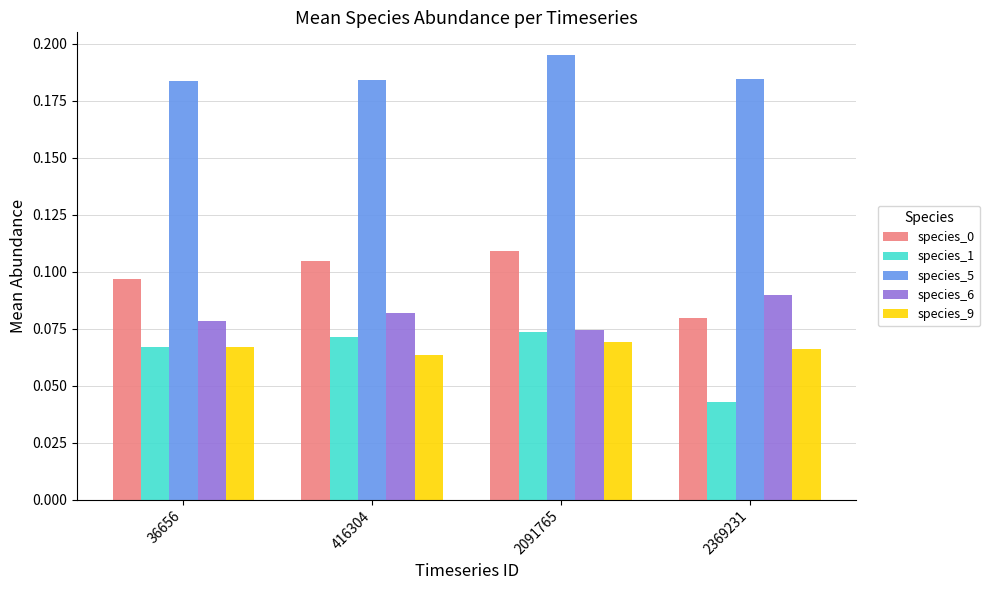

What is the total value across all series at 2091765?

0.5